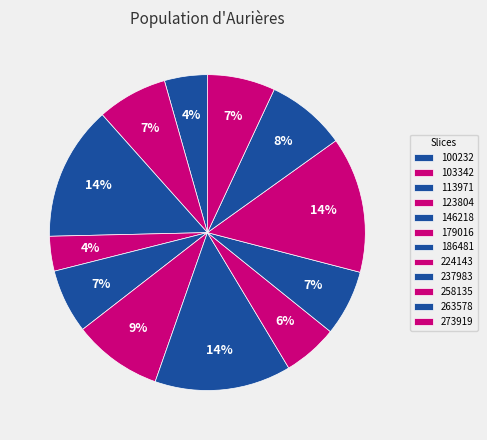

How many segments does this pie chart have?

12